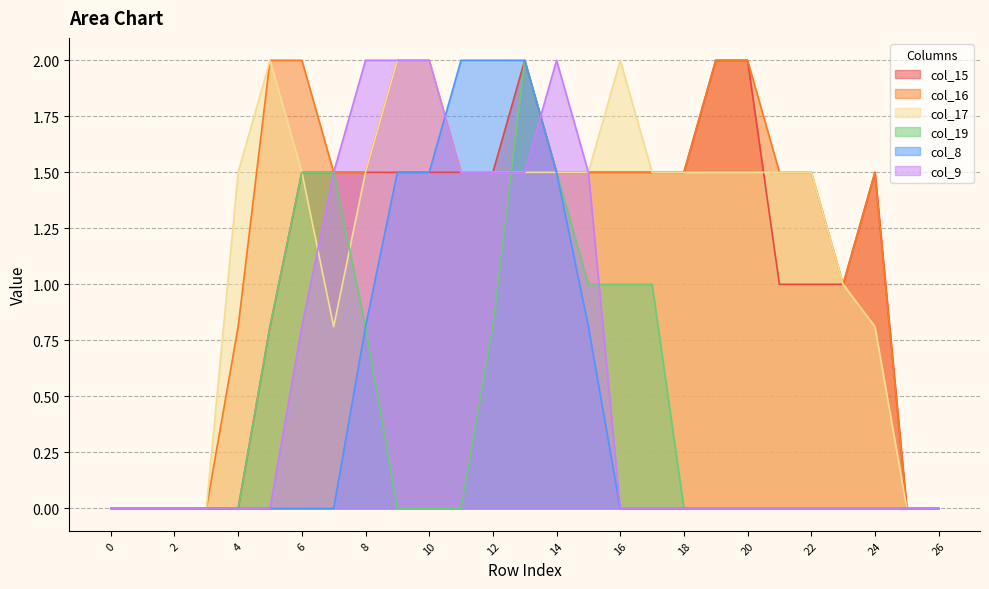

The value of col_15 at 11 is 1.5. True or false?

True